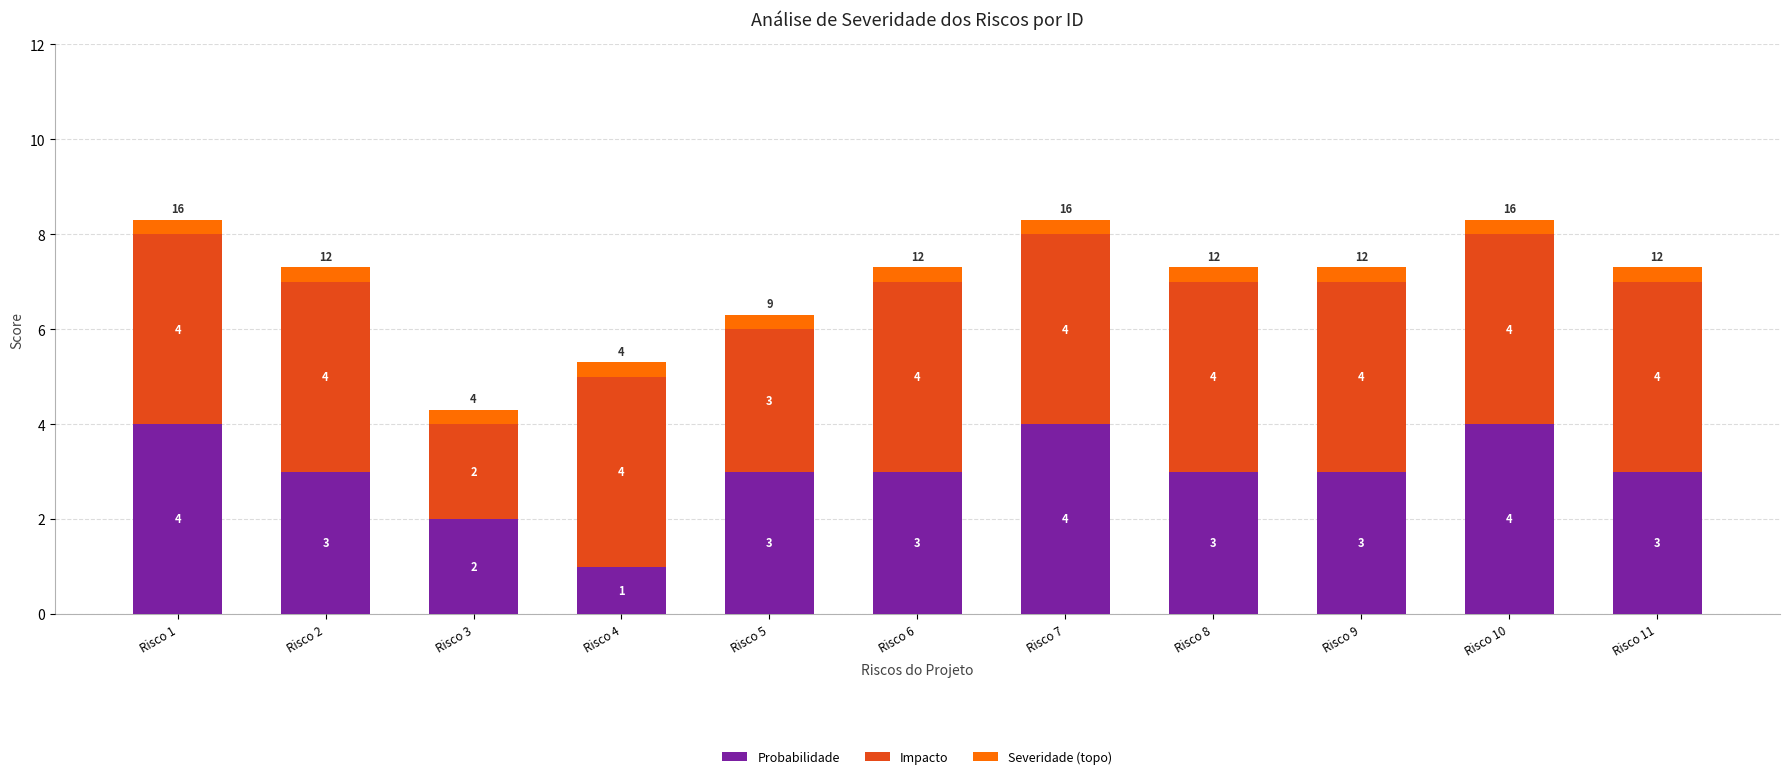

What is the approximate value of Probabilidade at Risco 10?

4.0